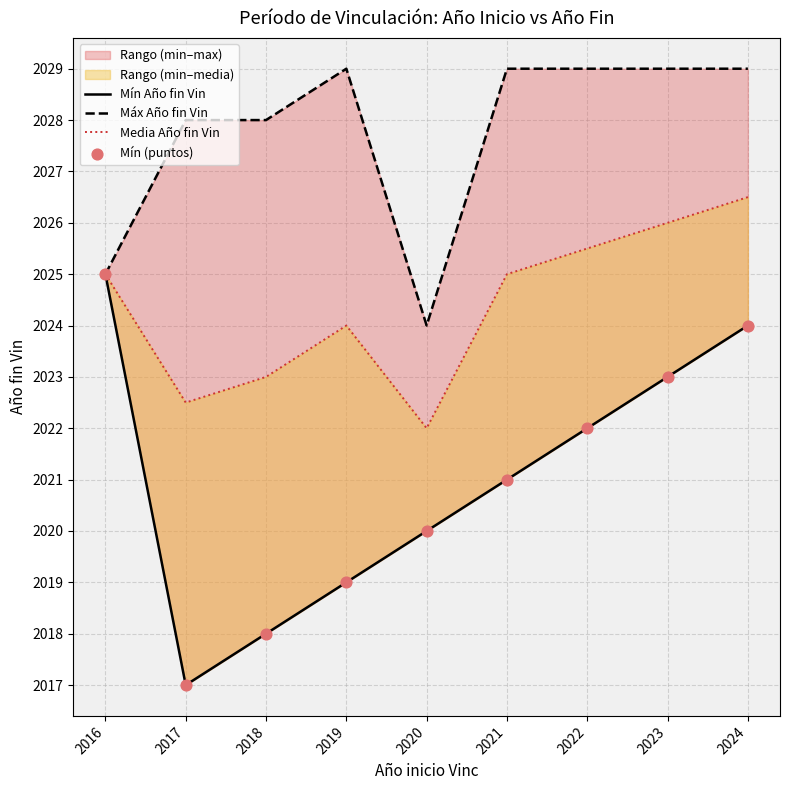

Is the value of Máx Año fin Vin at 2021 greater than the value of Mín Año fin Vin at 2017?

Yes